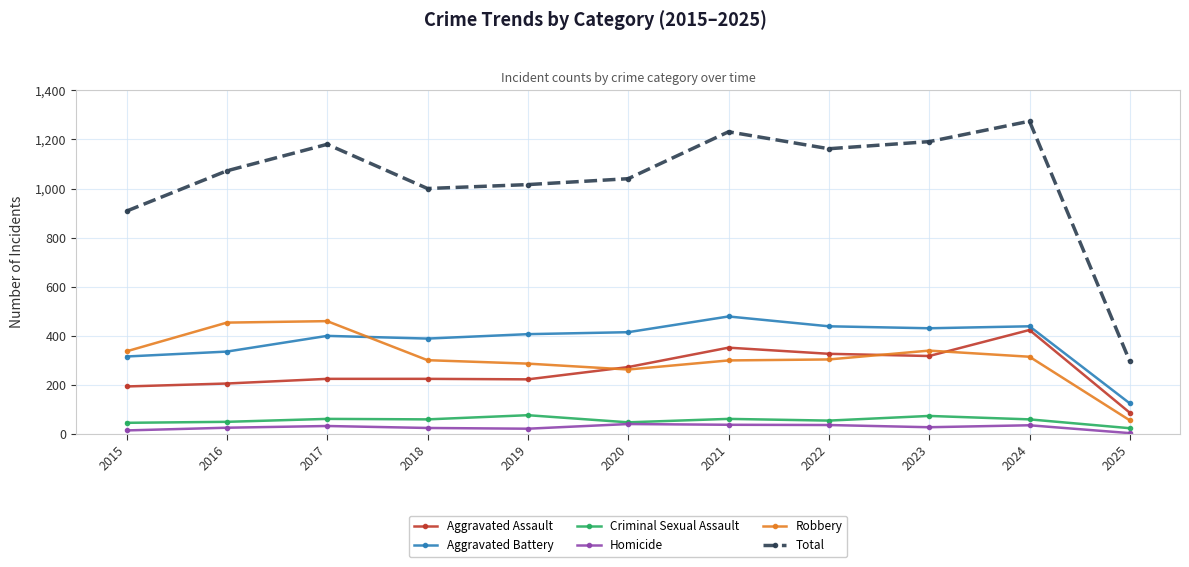

Does the chart display data point markers on the line(s)?

Yes